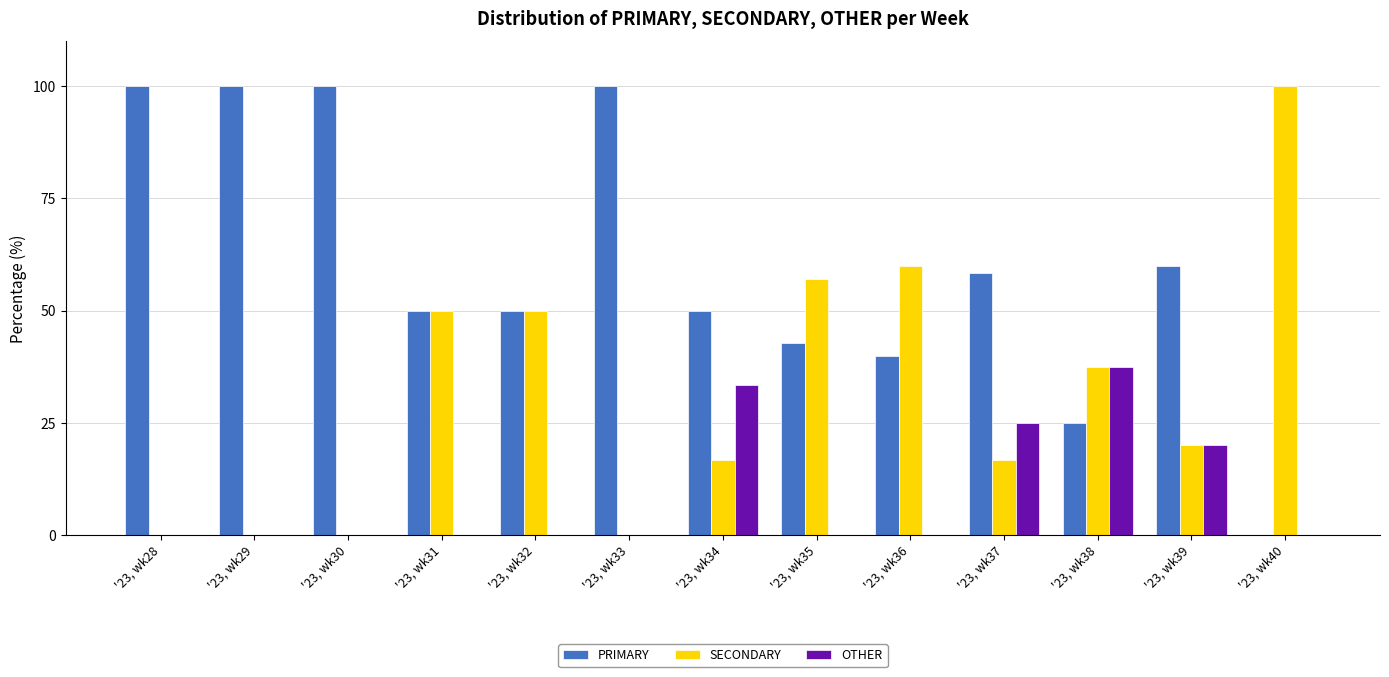

Which series changed the most between '23, wk28 and '23, wk34?

PRIMARY